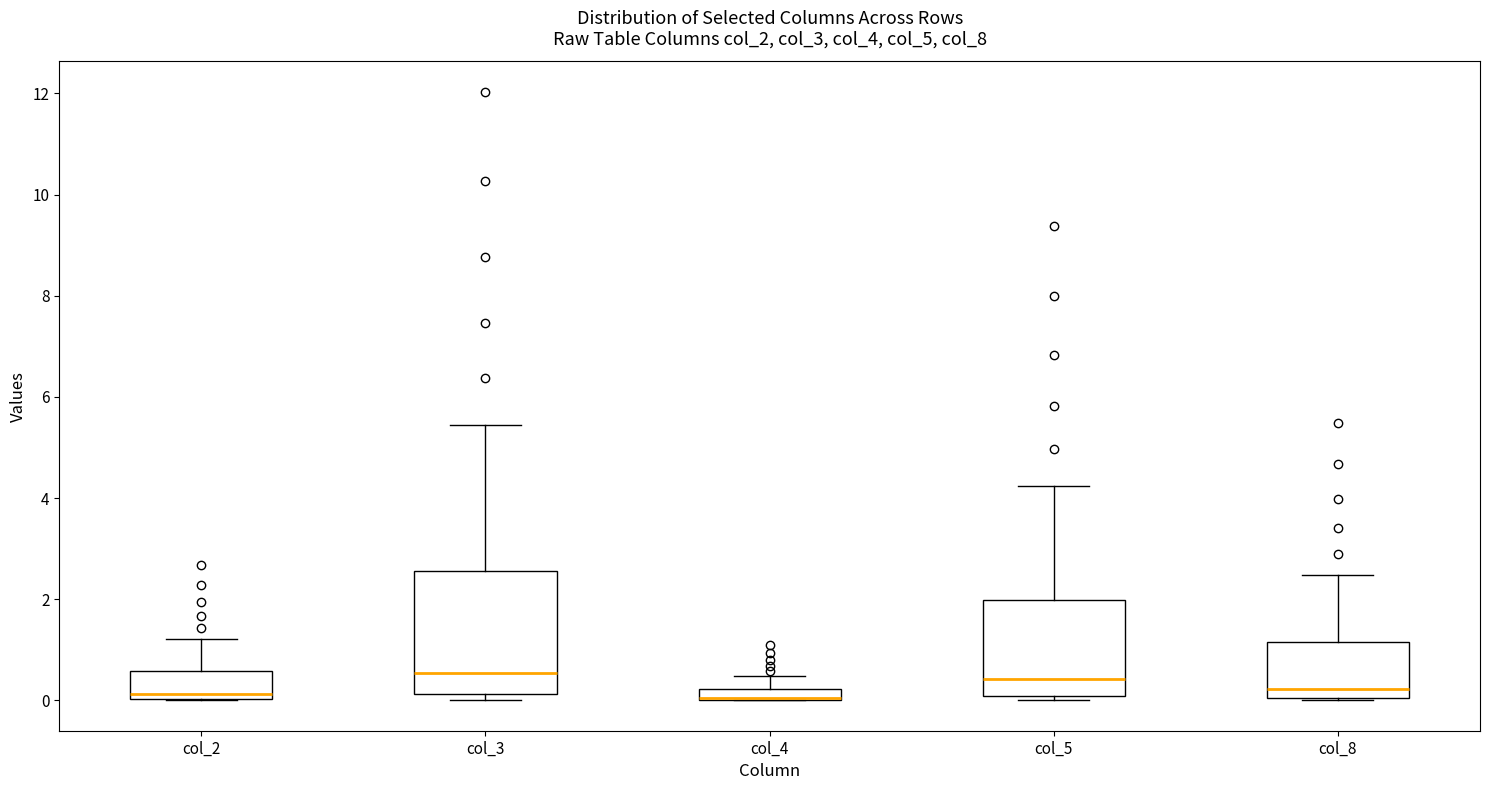

Where is the upper edge of the box for col_2 on the y-axis? The values are not printed on the chart, so give them approximately, as read against the axis.

0.6